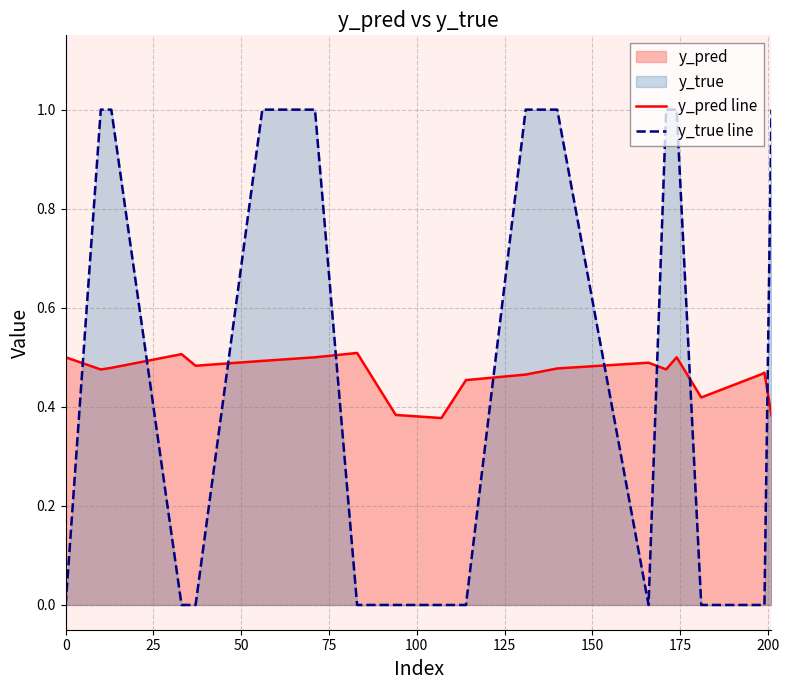

True or false: y_true line has more than 0 points higher than both neighbors.

False